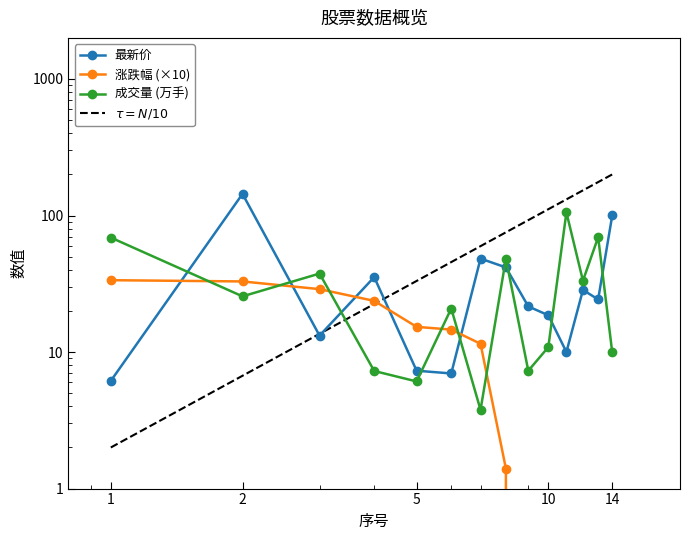

List the series in order of their peak value, highest first.

最新价, 成交量, 涨跌幅